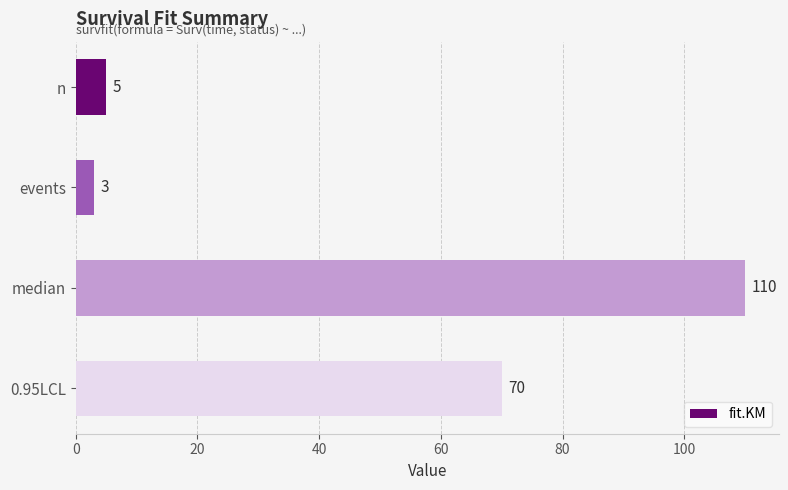

At which category does the chart reach its minimum across all series?

events